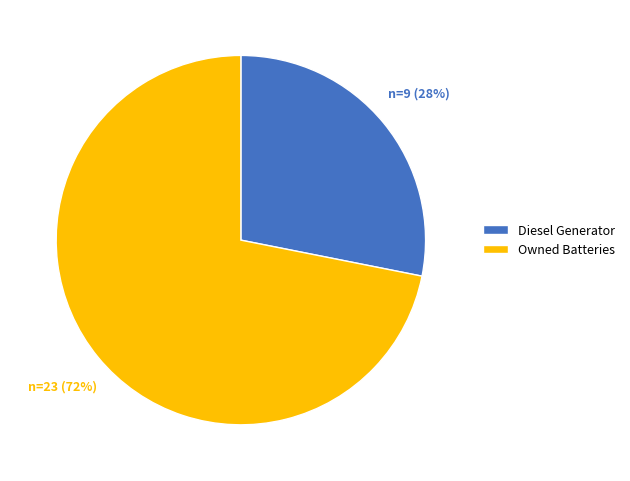

Count the number of slices in the pie.

2